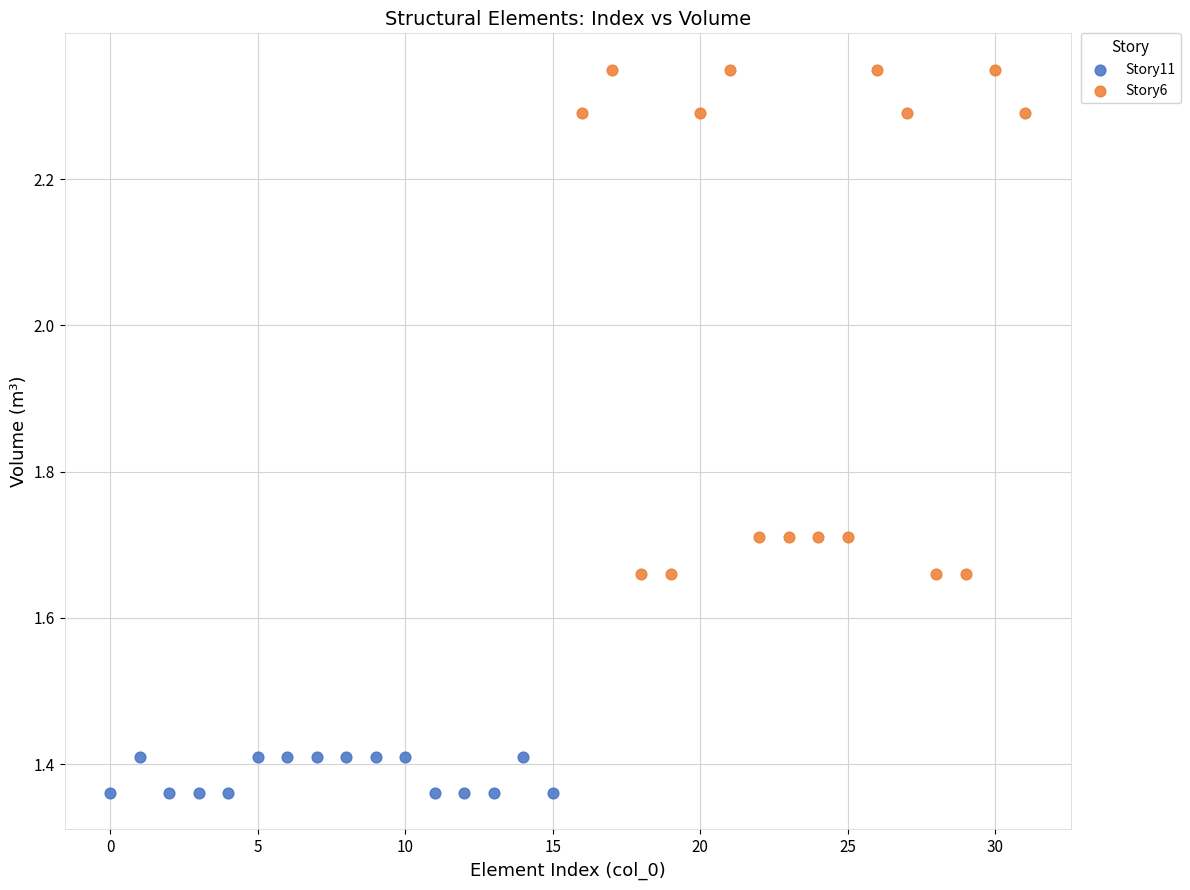

Which series has the widest spread of Y values?

Story6